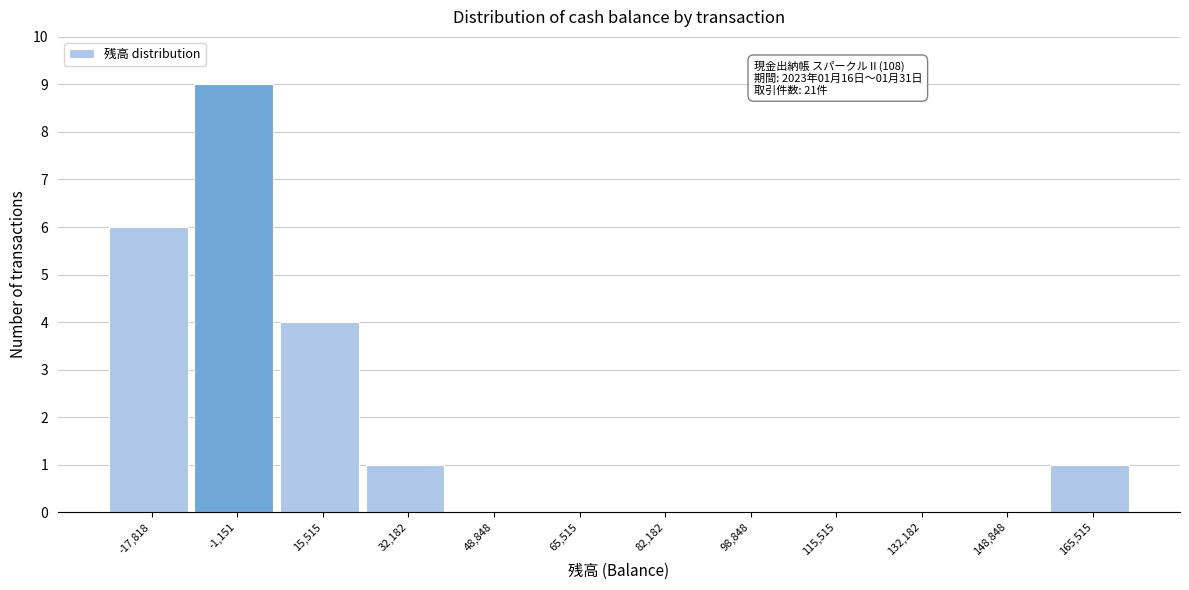

Reading left to right, what are all the values shown in this chart?

-17,818=6	-1,151=9	15,515=4	32,182=1	48,848=0	65,515=0	82,182=0	98,848=0	115,515=0	132,182=0	148,848=0	165,515=1